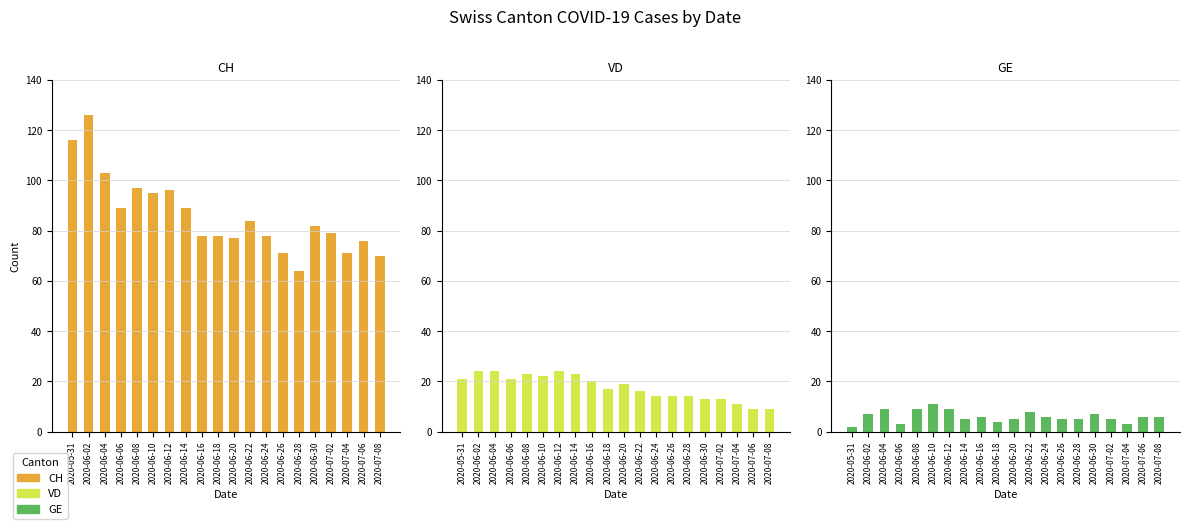

Which category has the lowest value across all series?

2020-05-31